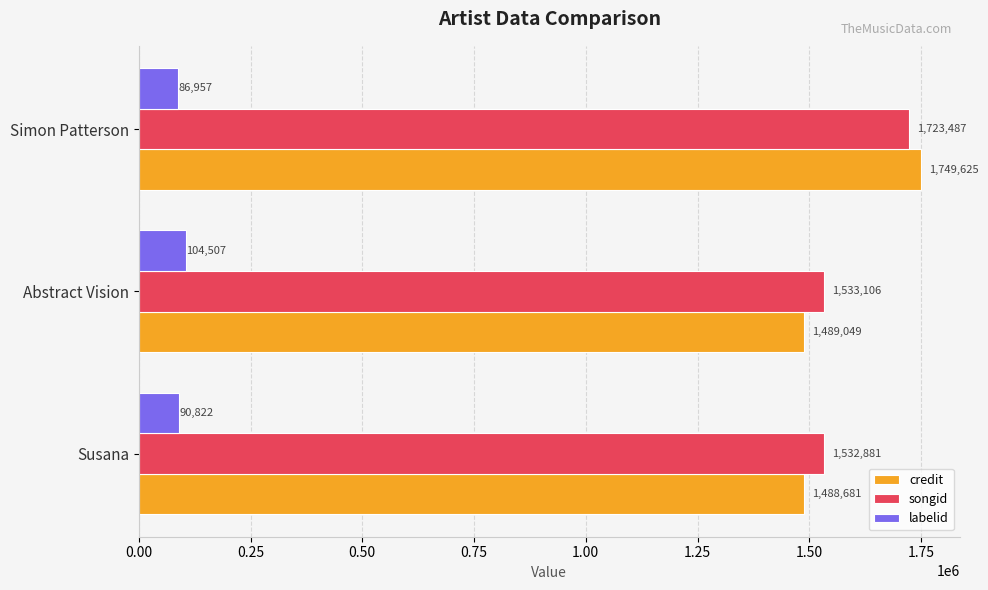

The value of credit at Abstract Vision is 1489049. True or false?

True